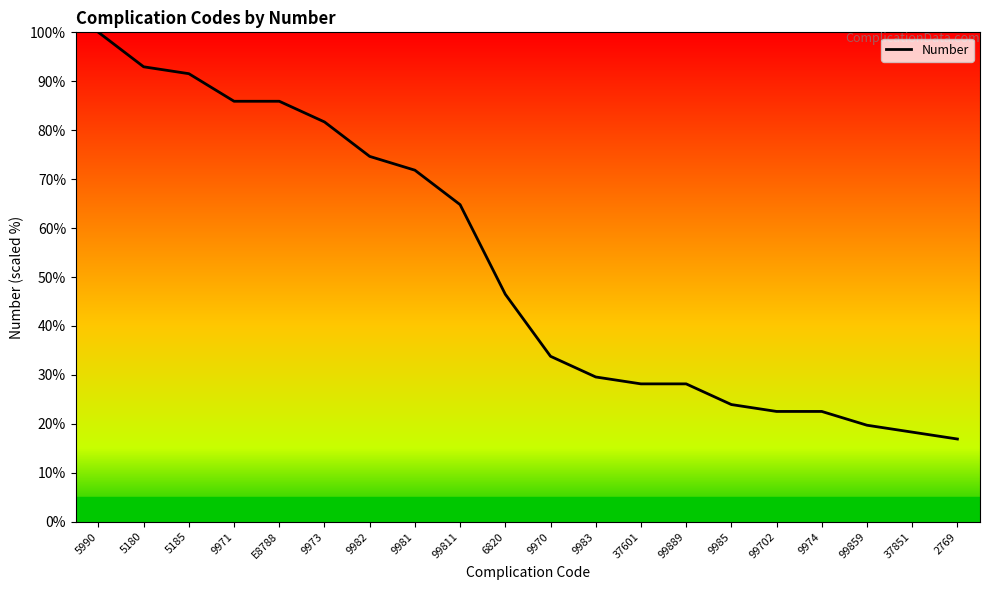

Read the value at 99859.

19.7